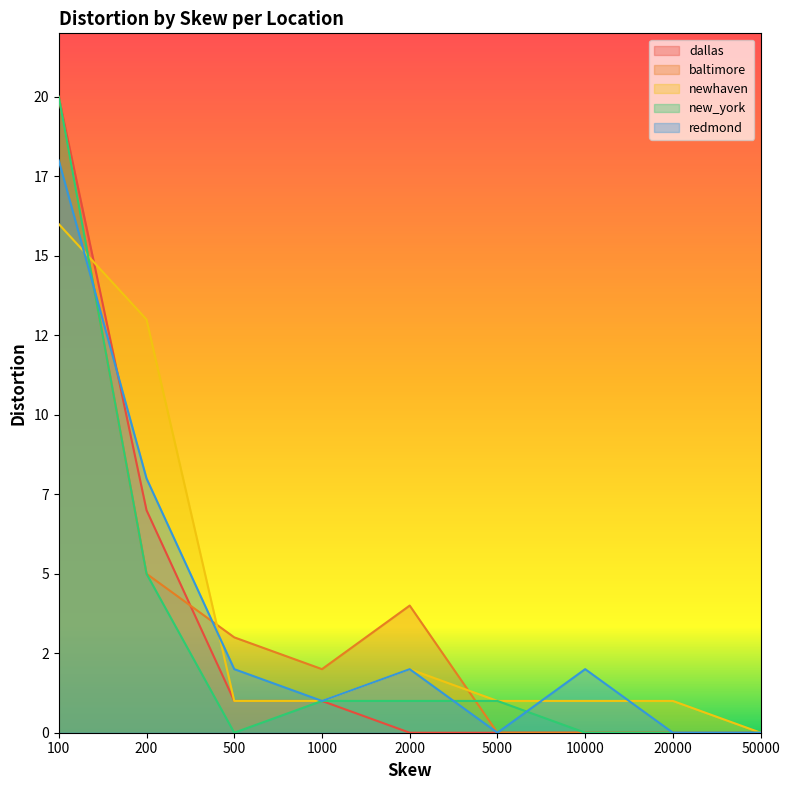

Reading right to left, what are all the values shown in this chart?

dallas: 50000=0	20000=0	10000=0	5000=0	2000=0	1000=1	500=1	200=7	100=20
baltimore: 50000=0	20000=0	10000=0	5000=0	2000=4	1000=2	500=3	200=5	100=20
newhaven: 50000=0	20000=1	10000=1	5000=1	2000=2	1000=1	500=1	200=13	100=16
new_york: 50000=0	20000=0	10000=0	5000=1	2000=1	1000=1	500=0	200=5	100=20
redmond: 50000=0	20000=0	10000=2	5000=0	2000=2	1000=1	500=2	200=8	100=18